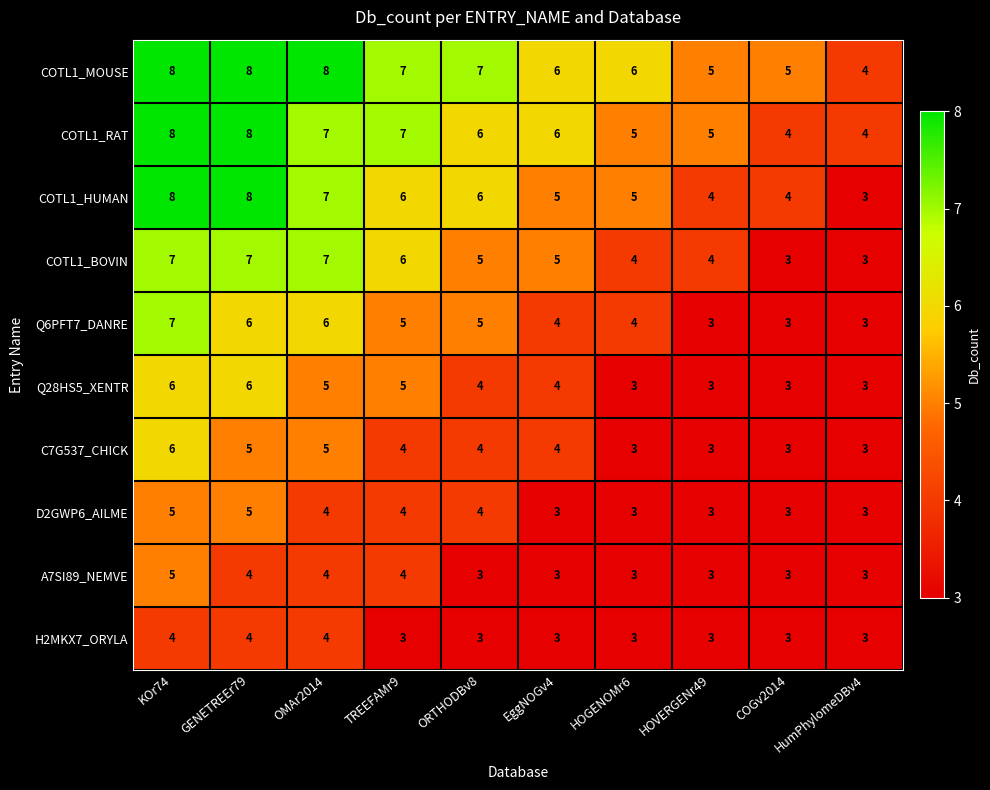

What is the total value across all series at KOr74?

64